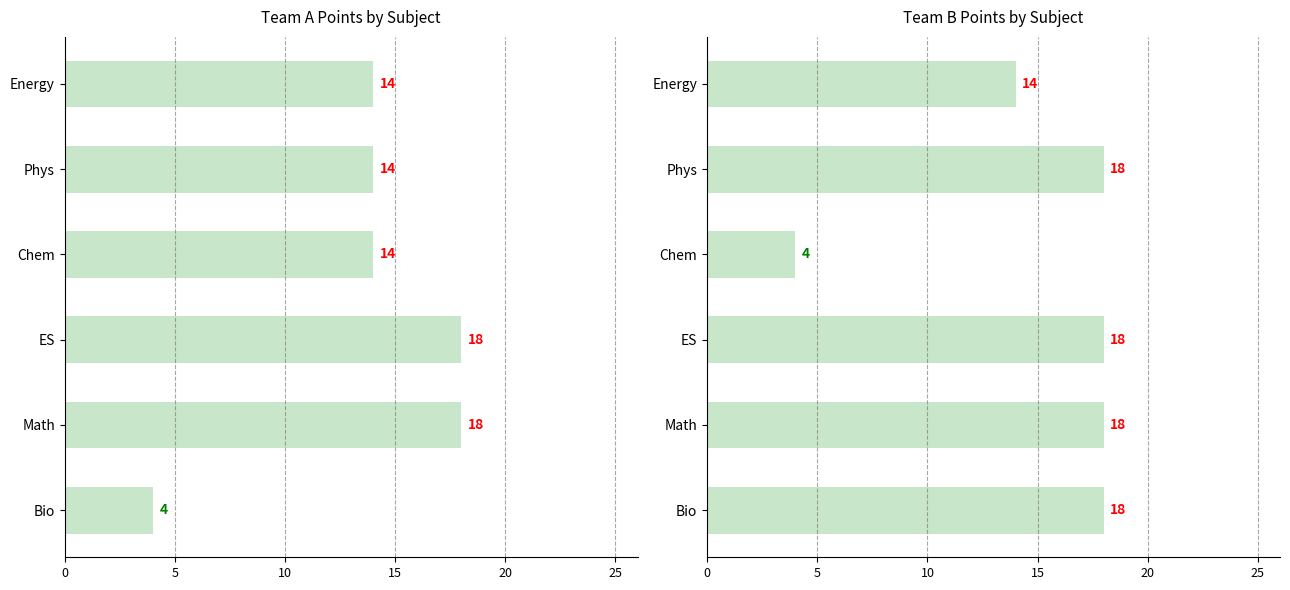

Reading left to right, list all the values displayed in this chart.

Team A: 4	18	18	14	14	14
Team B: 18	18	18	4	18	14